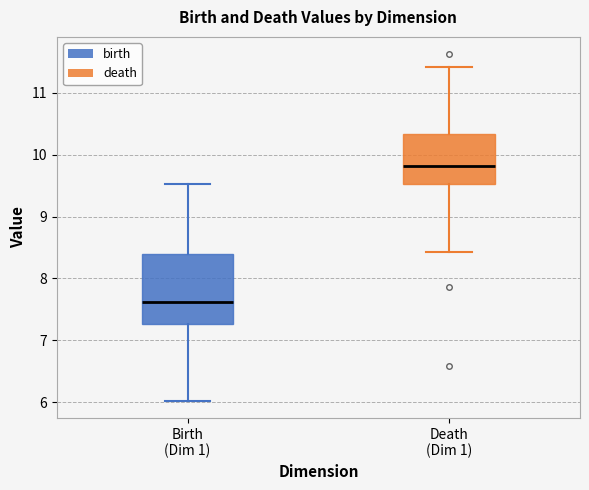

Reading left to right, transcribe this box plot: for each box, give where its median line is, the range the box spans, and where its two whiskers end, as read against the y-axis. The values are not printed on the chart, so give them approximately, as read against the axis.

Birth (Dim 1): median 7.6, box 7.3 to 8.4, whiskers 6.0 to 9.5
Death (Dim 1): median 9.8, box 9.5 to 10.3, whiskers 8.4 to 11.4